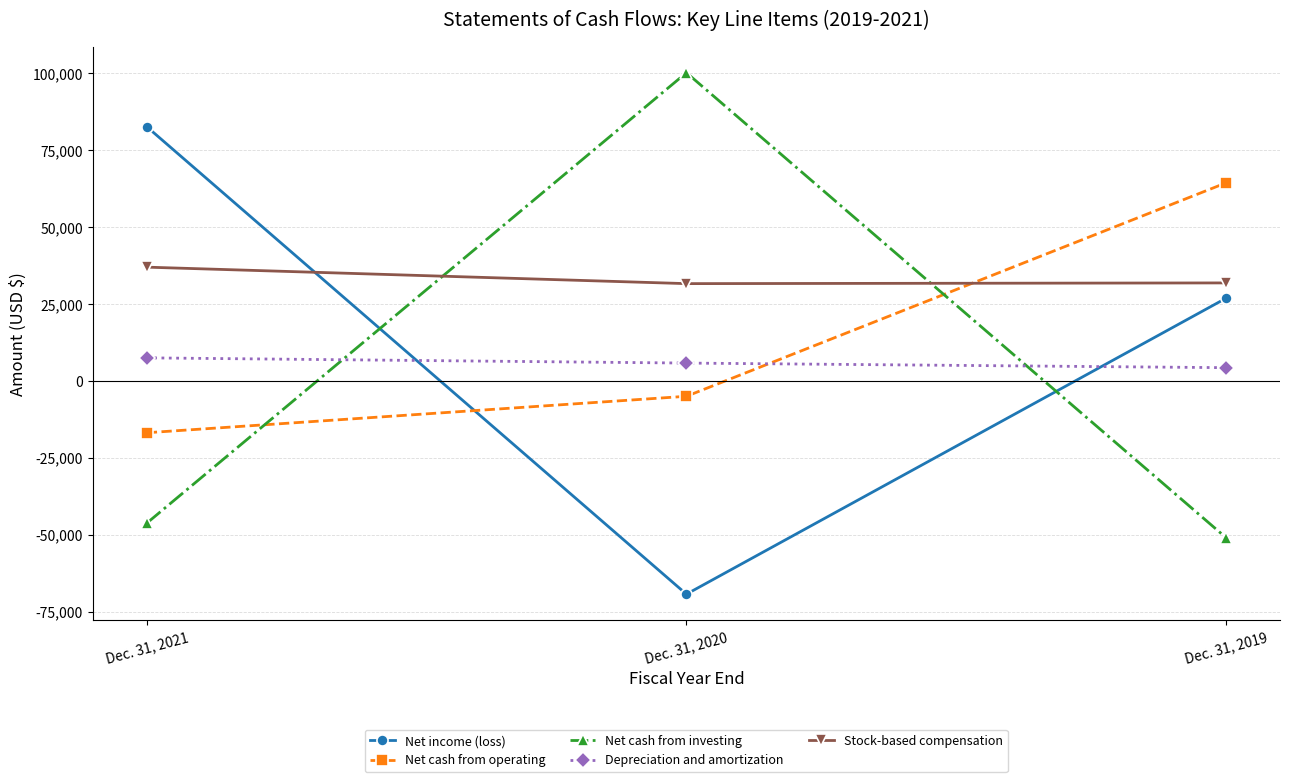

What is the difference between the second highest and minimum values in the Stock-based compensation series?

232